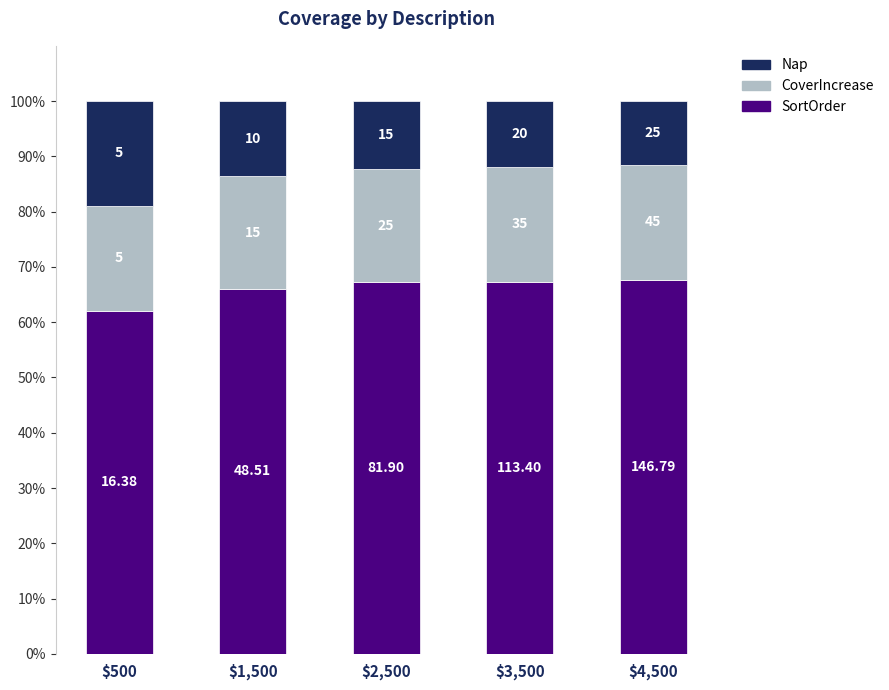

What is the difference between the CoverIncrease values at $2,500 and $500?

1.6